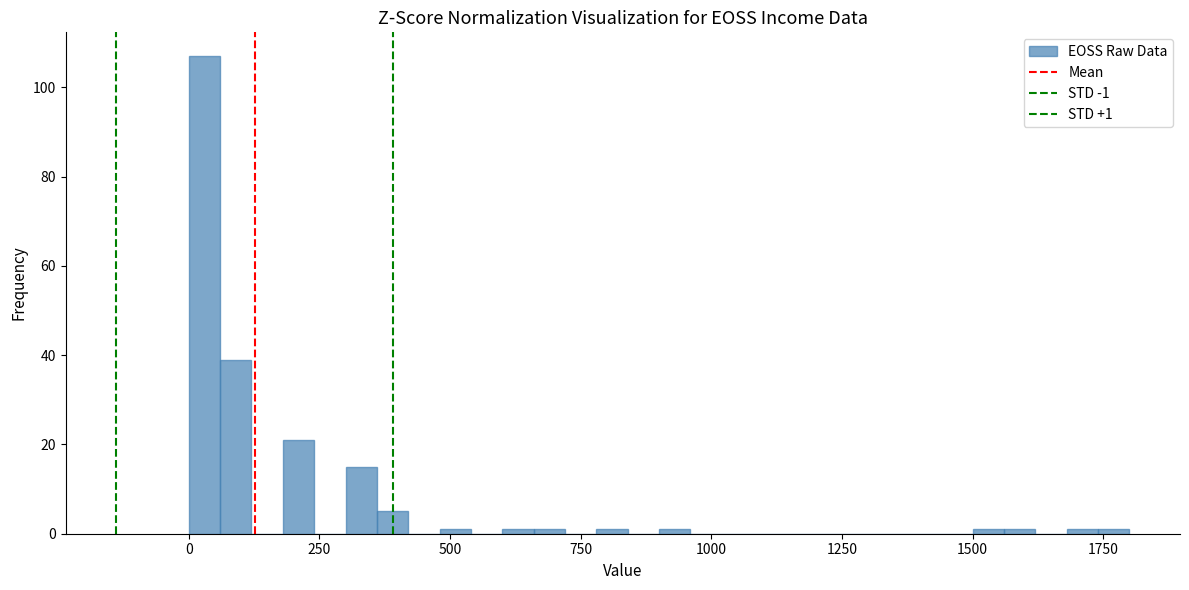

Read against the x-axis, roughly where is the centre of the tallest bar?

50